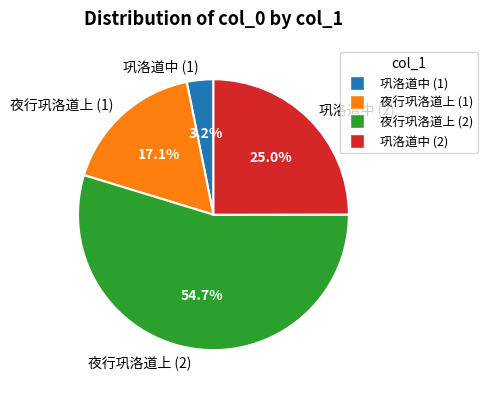

Which category accounts for the majority?

夜行巩洛道上 (2)